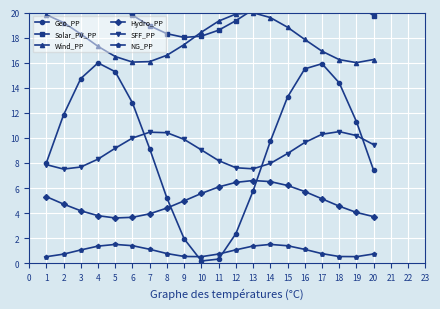

Is it true that Hydro_PP equals 4.7 at 2?

True